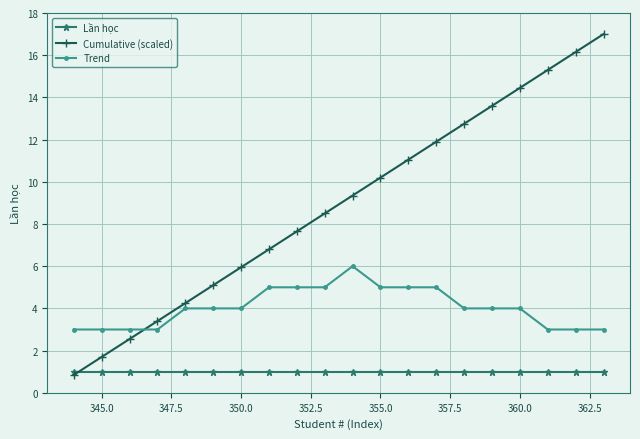

What is the value of the Trend point at the 17th from the left?

4.0